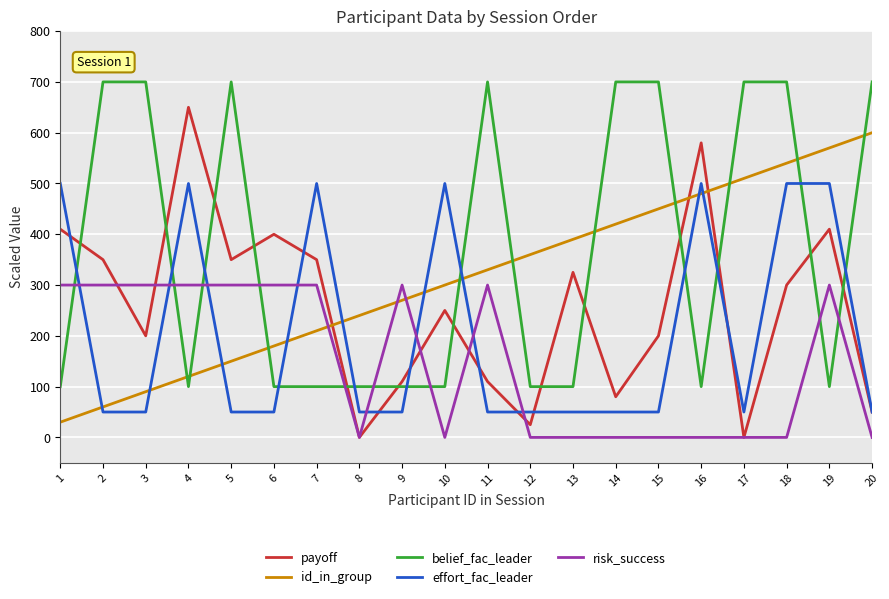

Count the number of data series in this chart.

5